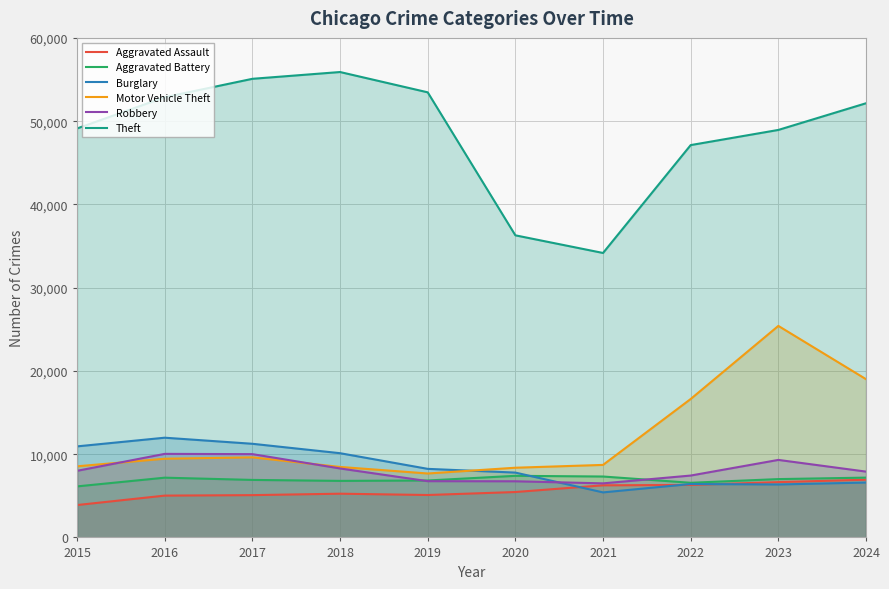

Is it true that Theft equals 36285 at 2020?

True